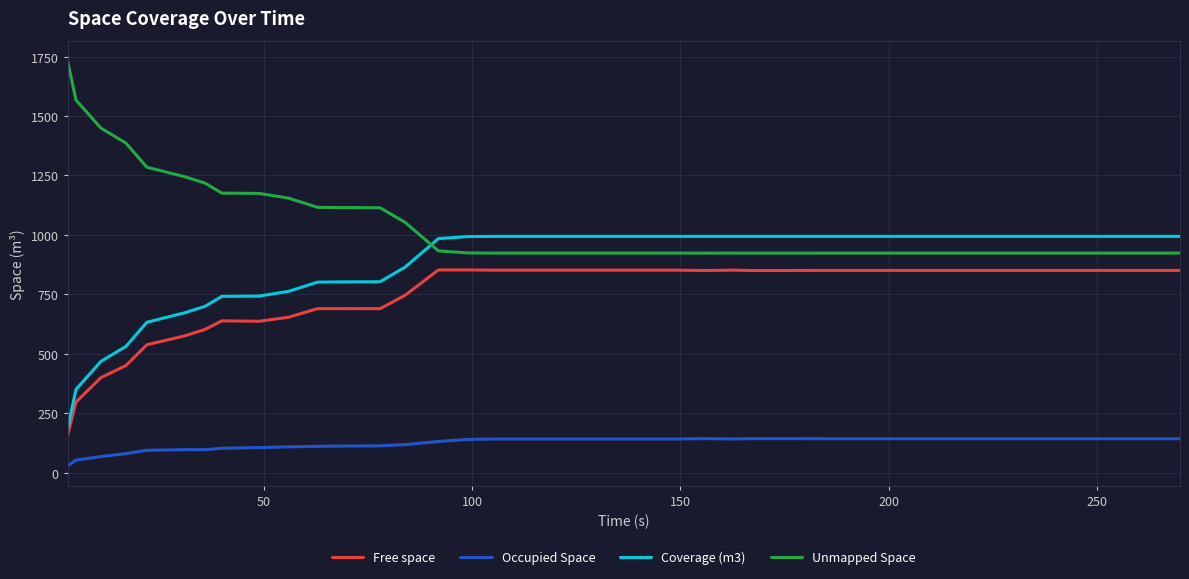

List the series in order of their peak value, lowest first.

Occupied Space, Free space, Coverage (m3), Unmapped Space